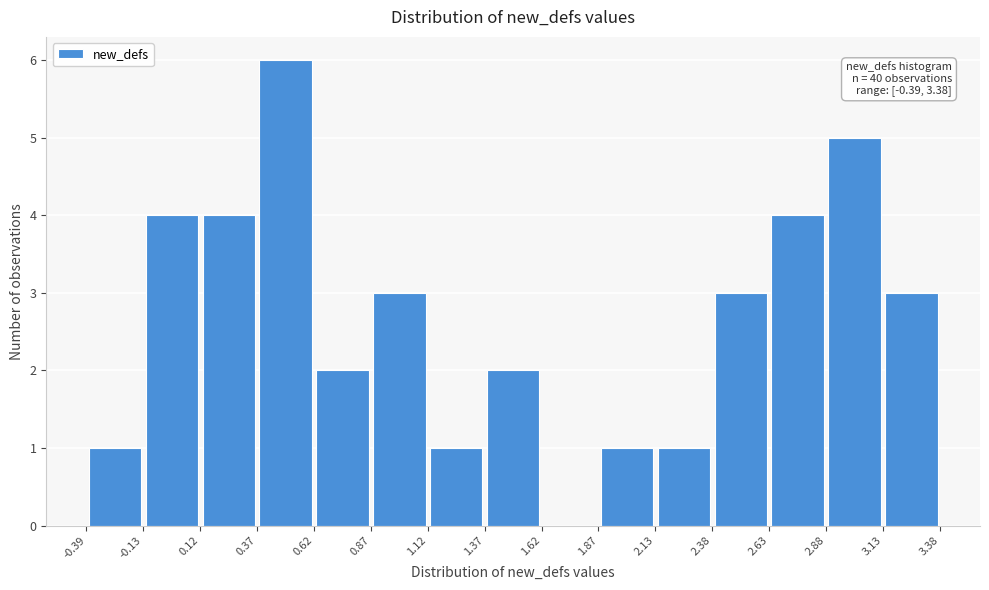

Over which range of the x-axis is the bar tallest?

0.37 to 0.62